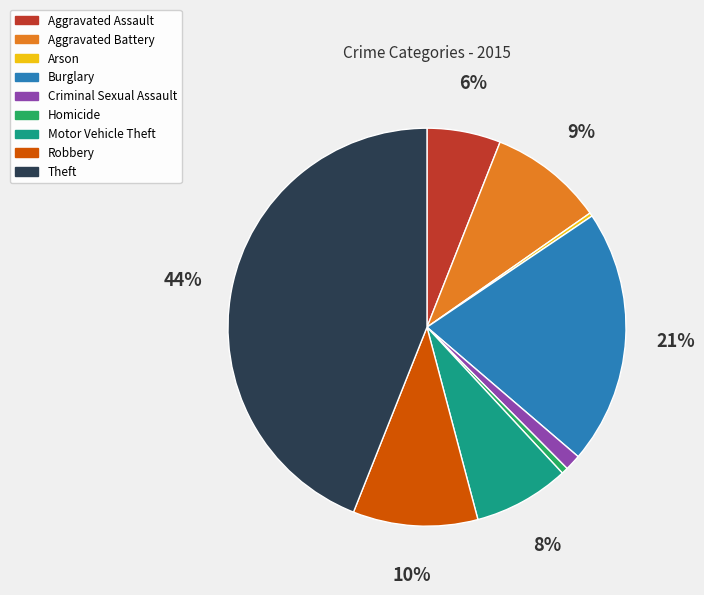

What is the largest slice in the pie chart?

Theft